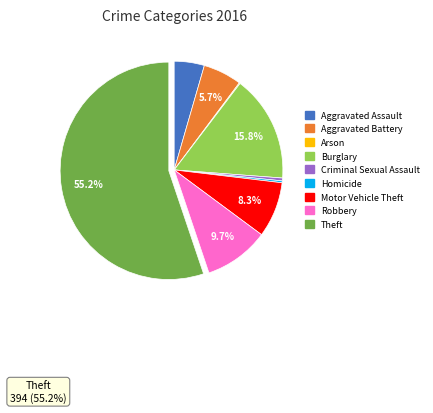

Which has a higher value, Theft or Aggravated Assault?

Theft